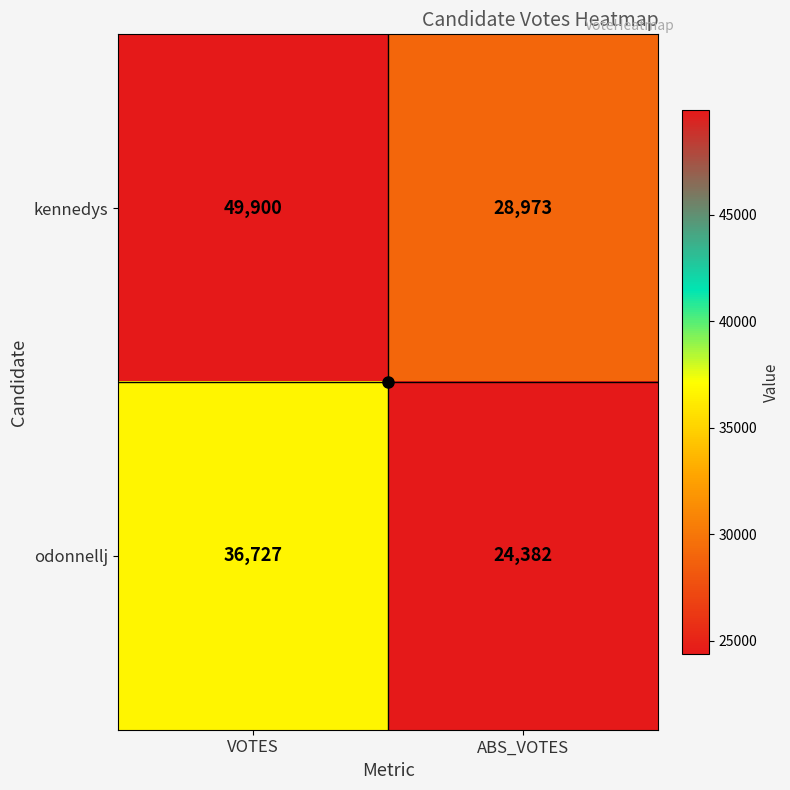

Which series has the widest spread of values?

kennedys